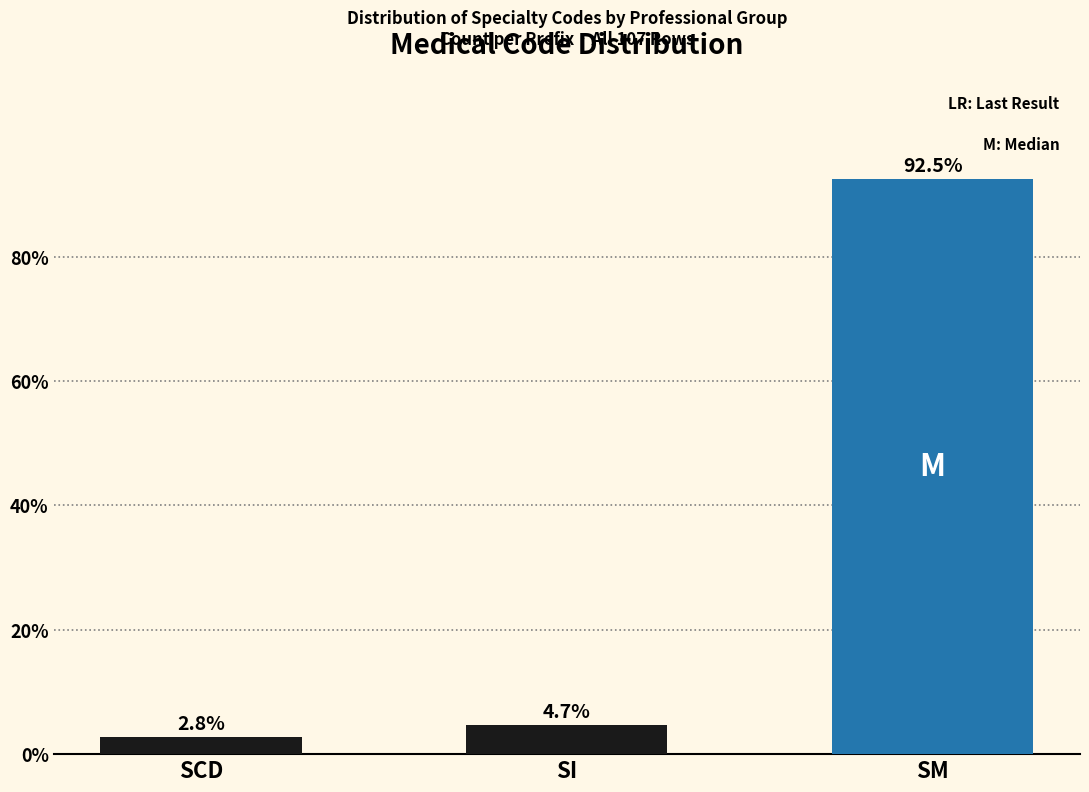

Reading left to right, transcribe all the data shown in this chart.

SCD=2.8	SI=4.7	SM=92.5